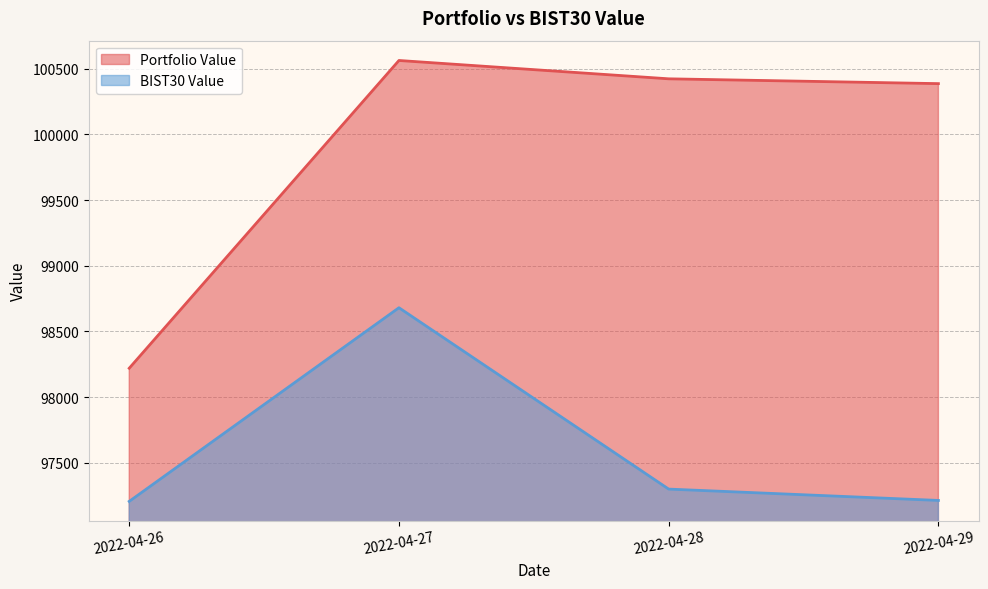

Between 2022-04-28 and 2022-04-29, which is larger?

2022-04-28